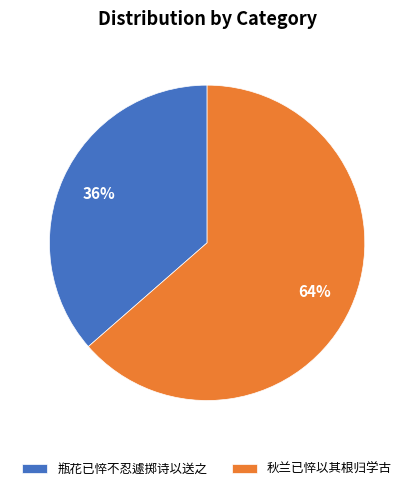

What is the largest slice in the pie chart?

秋兰已悴以其根归学古